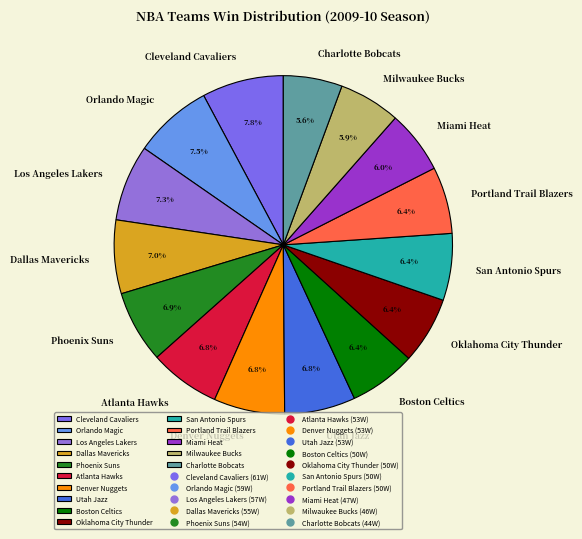

Combined, do Cleveland Cavaliers and Oklahoma City Thunder account for over 50%?

No